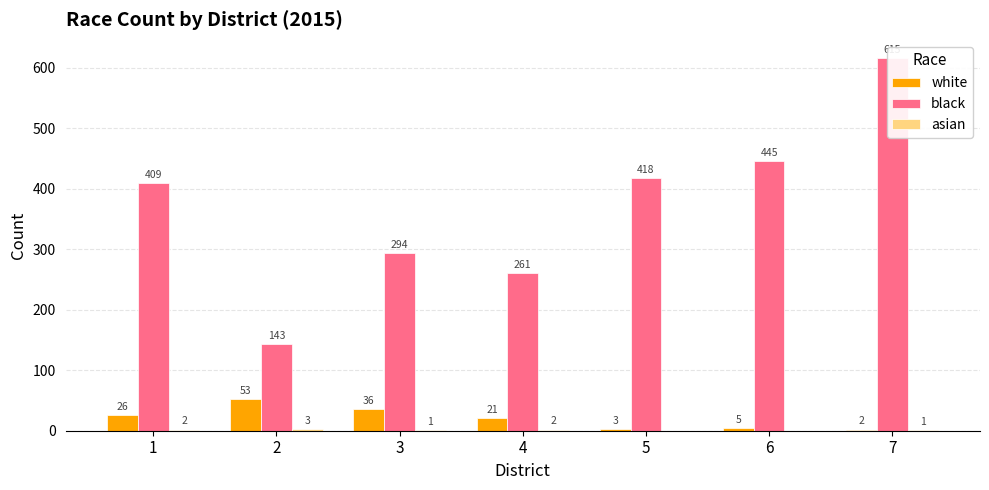

Is the value of asian at 2 greater than the value of white at 2?

No